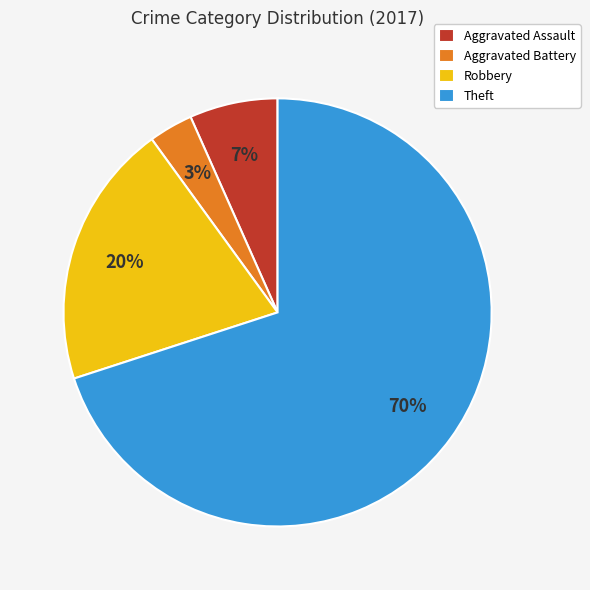

To the nearest percent, what is the combined percentage of Theft and Robbery?

90%